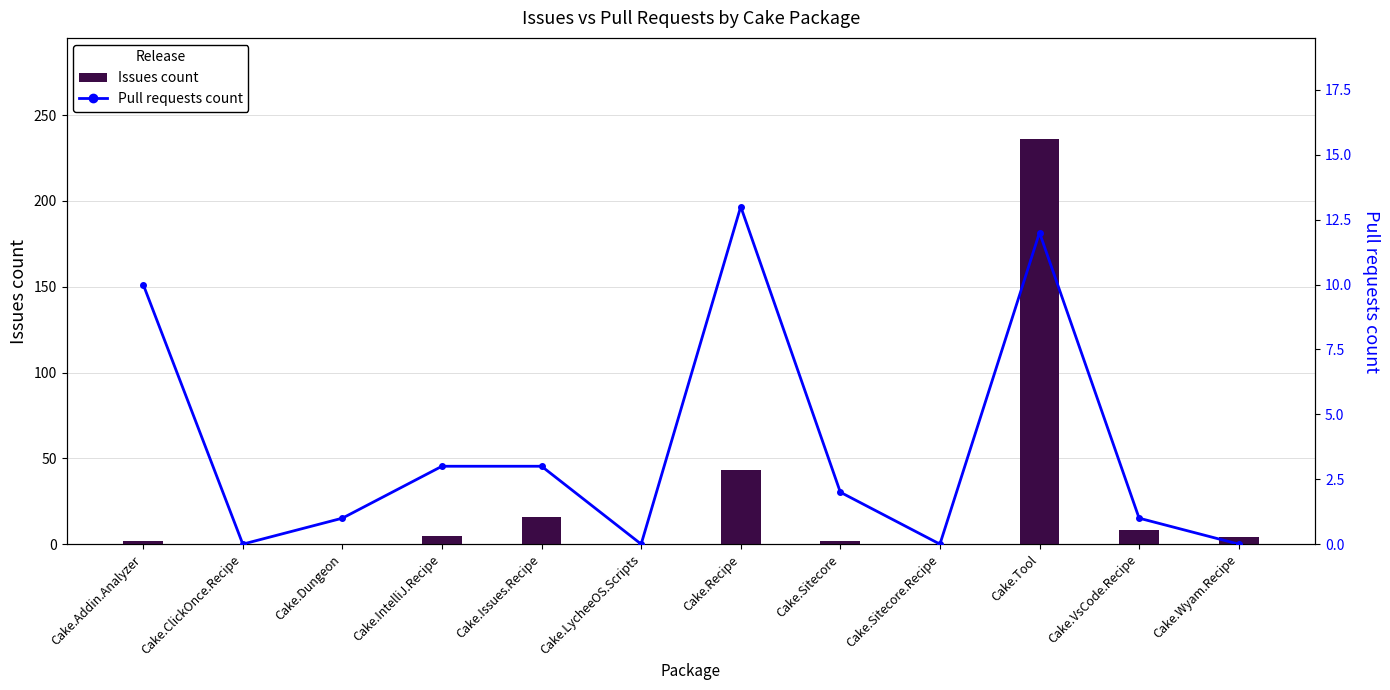

What is the spread (max minus min) of values at Cake.IntelliJ.Recipe?

2